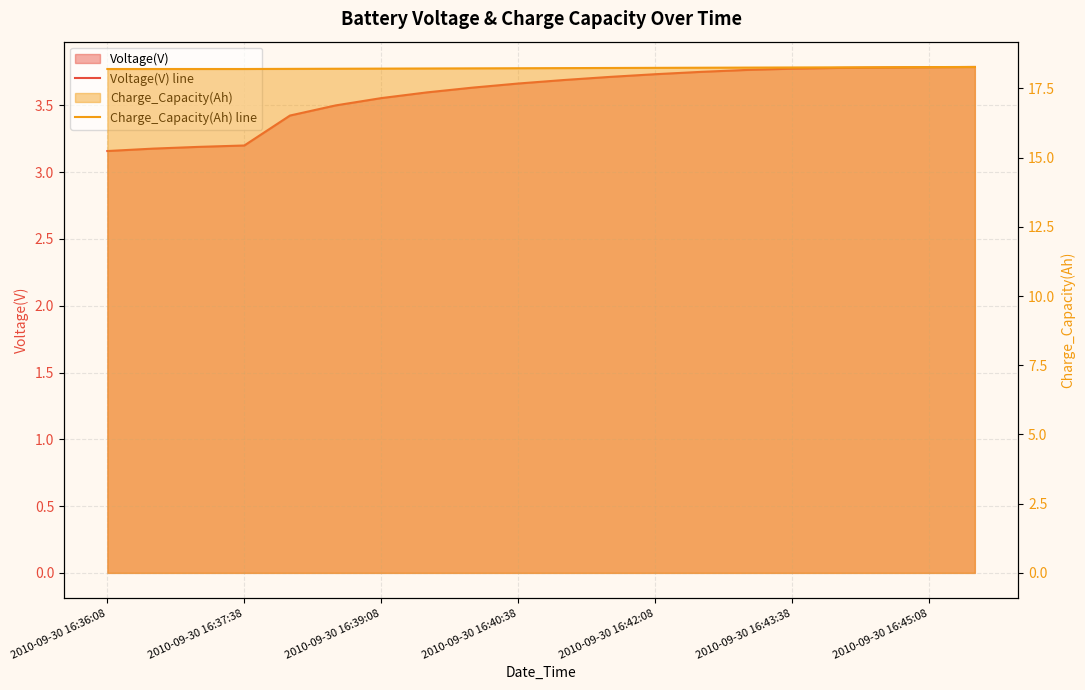

At how many categories does at least one series exceed 11?

20